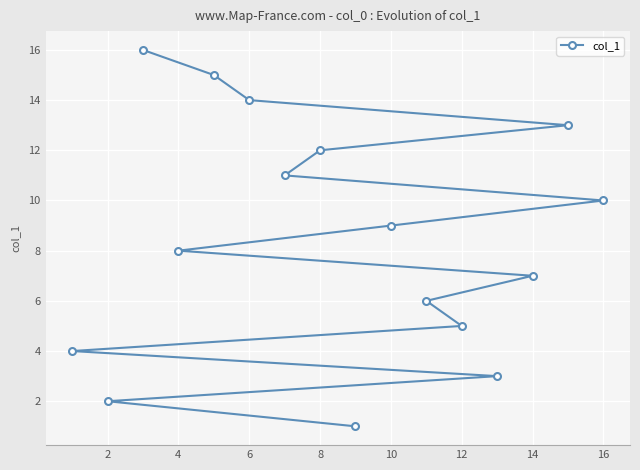

What is the smallest value displayed?

1